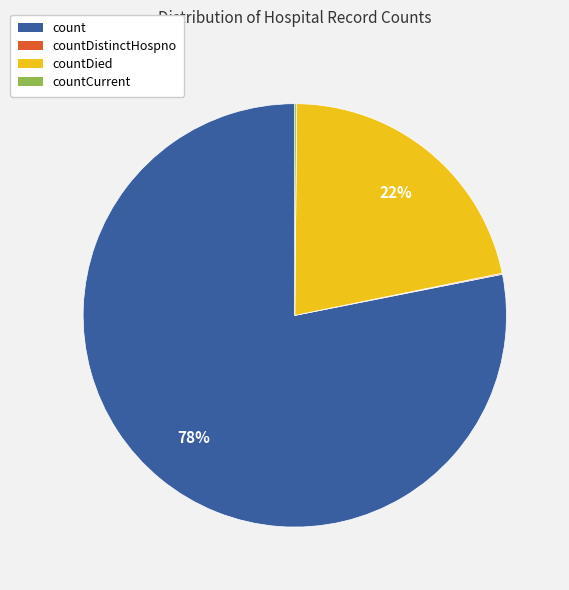

Is there a majority slice in this chart?

Yes